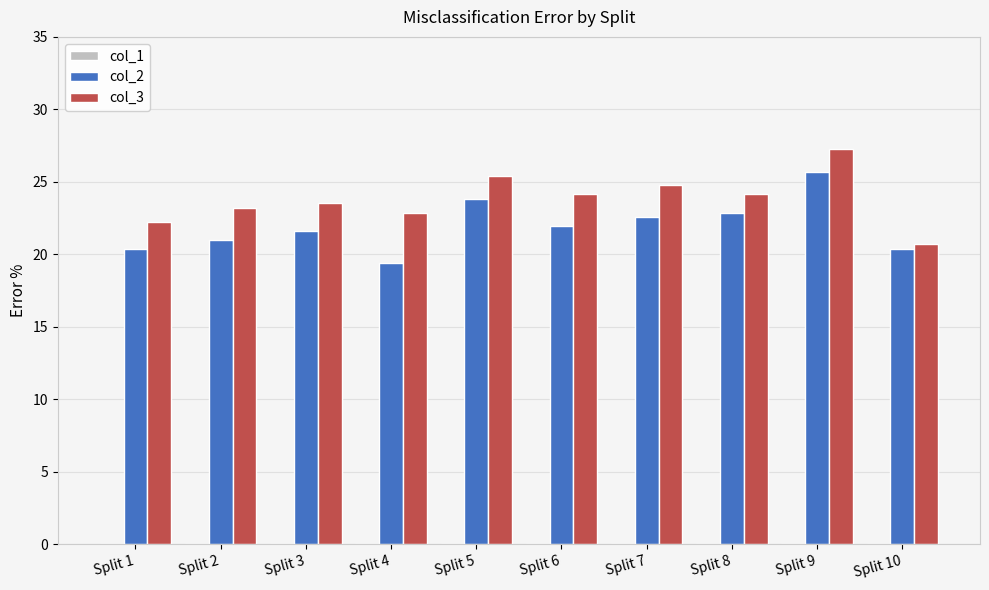

What is the value of the col_2 bar at the 2nd from the left?

21.0